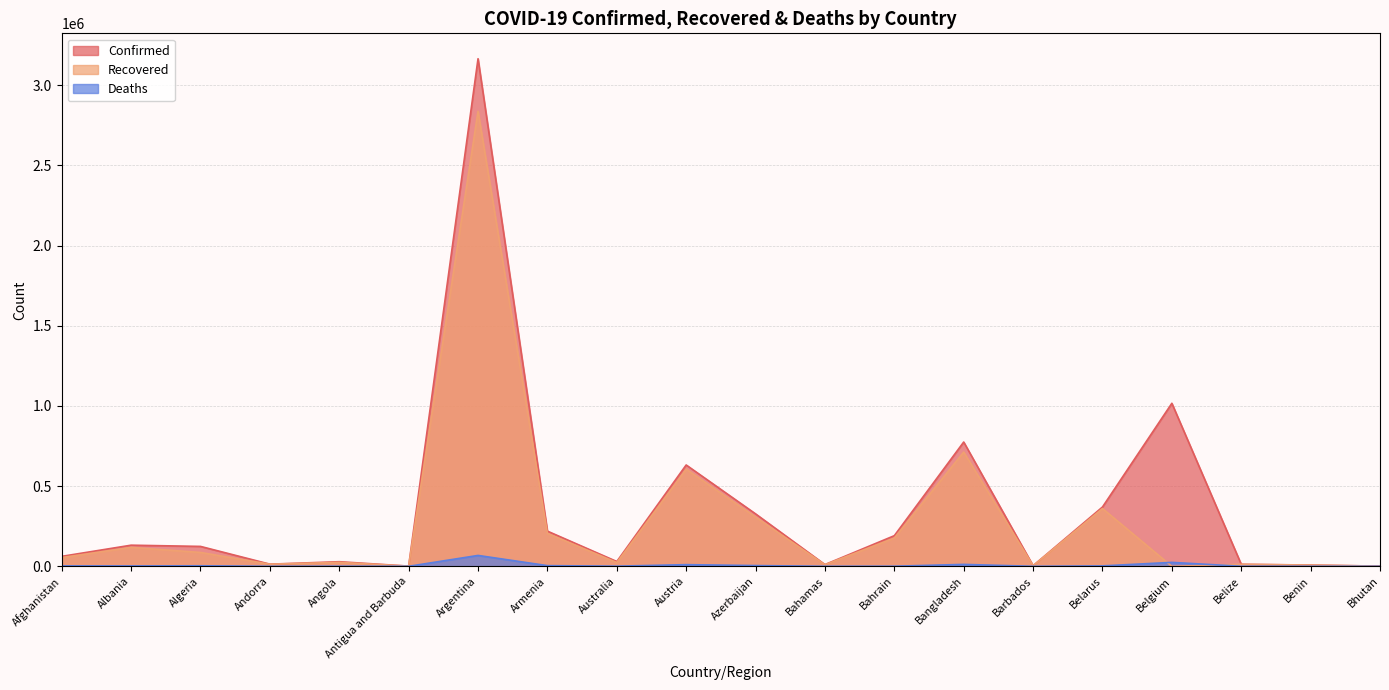

Is the value of Confirmed at Antigua and Barbuda greater than the value of Recovered at Azerbaijan?

No